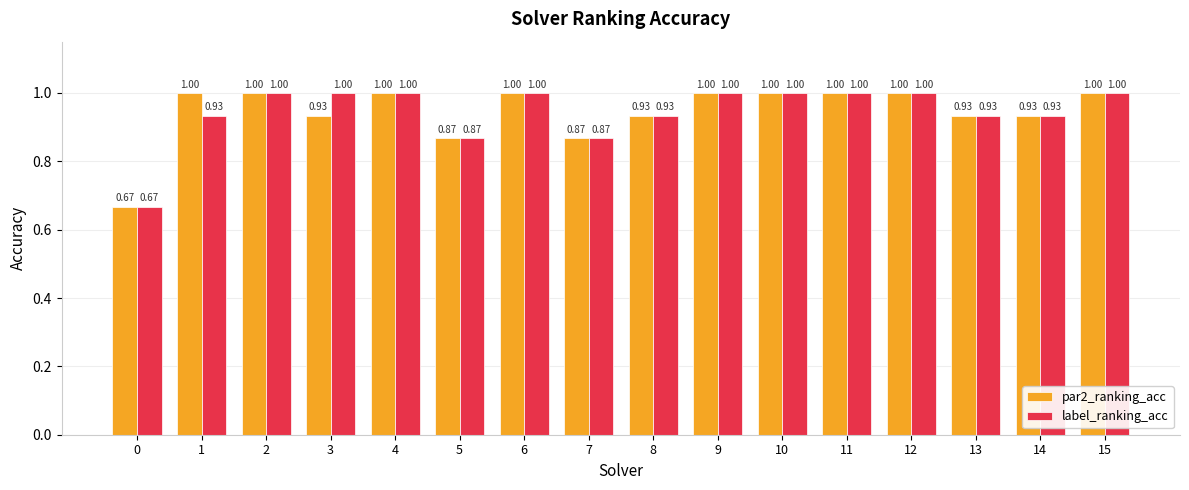

What are all the series names shown in the legend?

par2_ranking_acc, label_ranking_acc